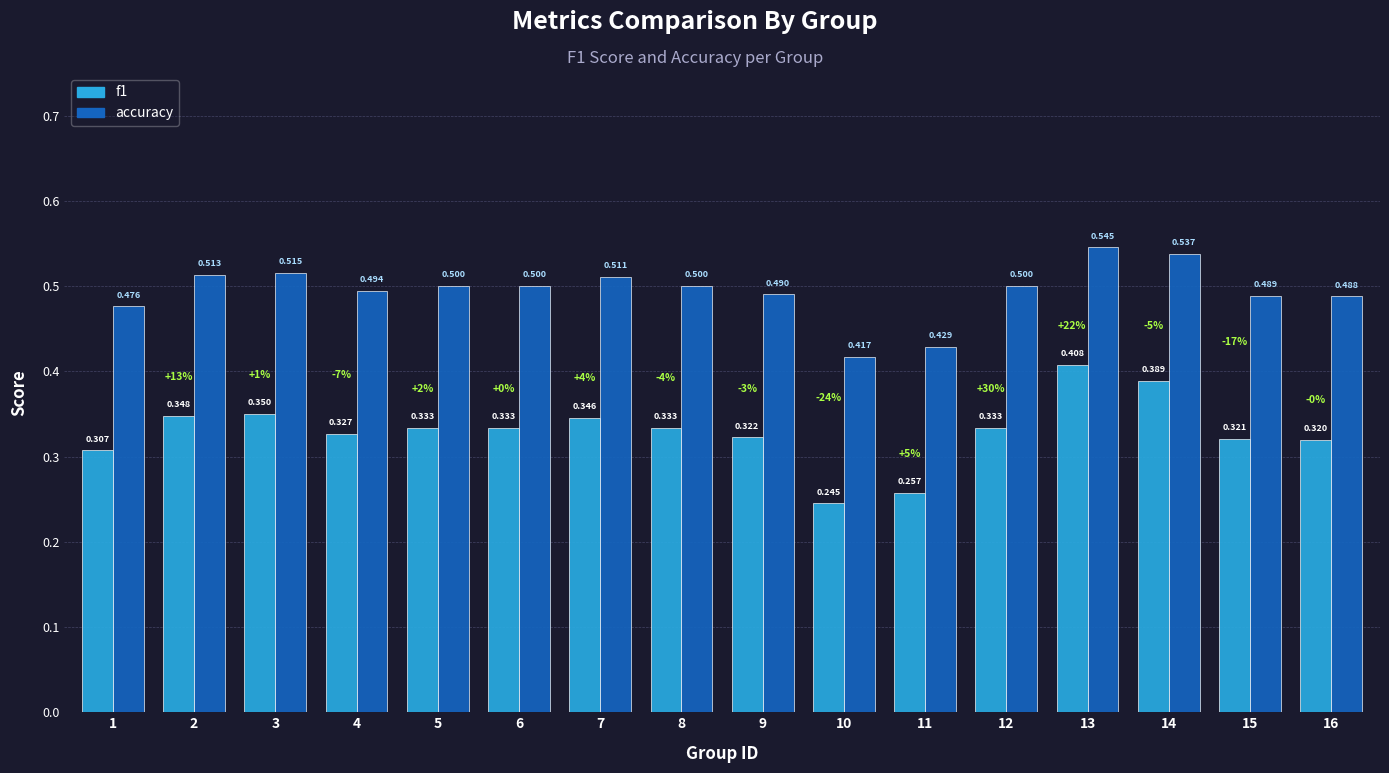

Is the value of f1 at 2 greater than the value of accuracy at 10?

No